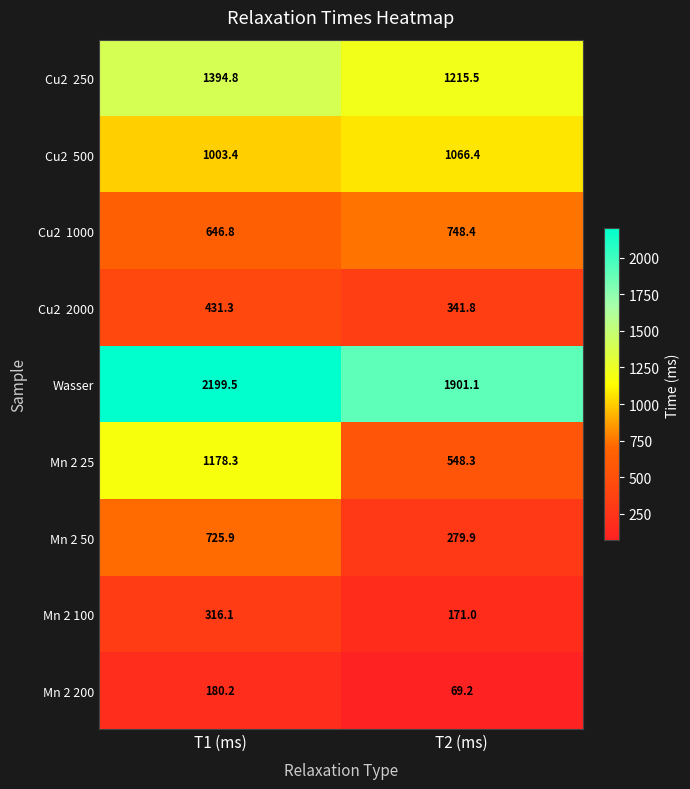

What is the total value across all series at T1 (ms)?

8076.3